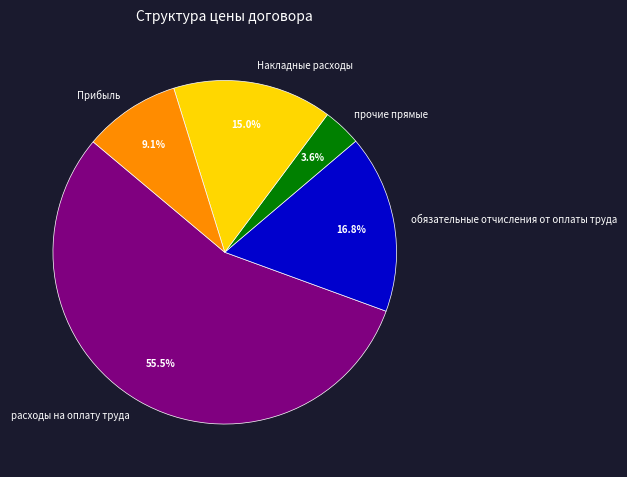

Is there a majority slice in this chart?

Yes